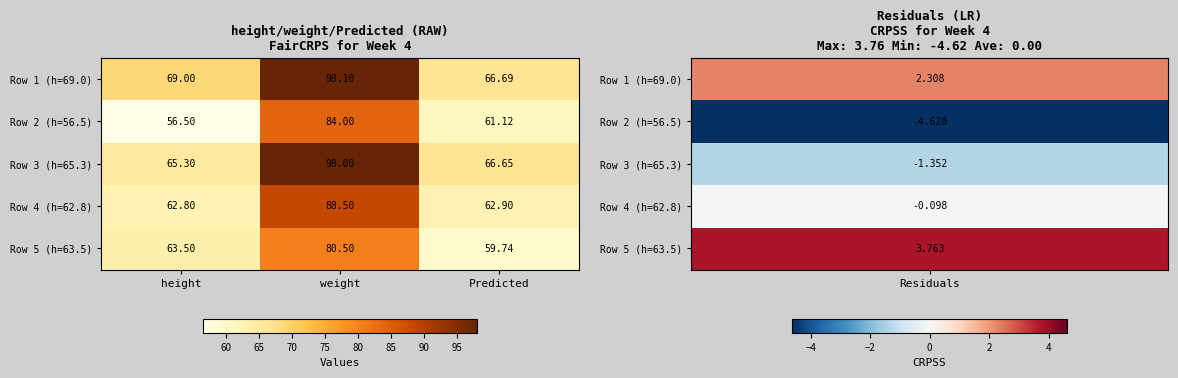

Which category has the highest value in the Row 1 (h=69.0) series?

weight